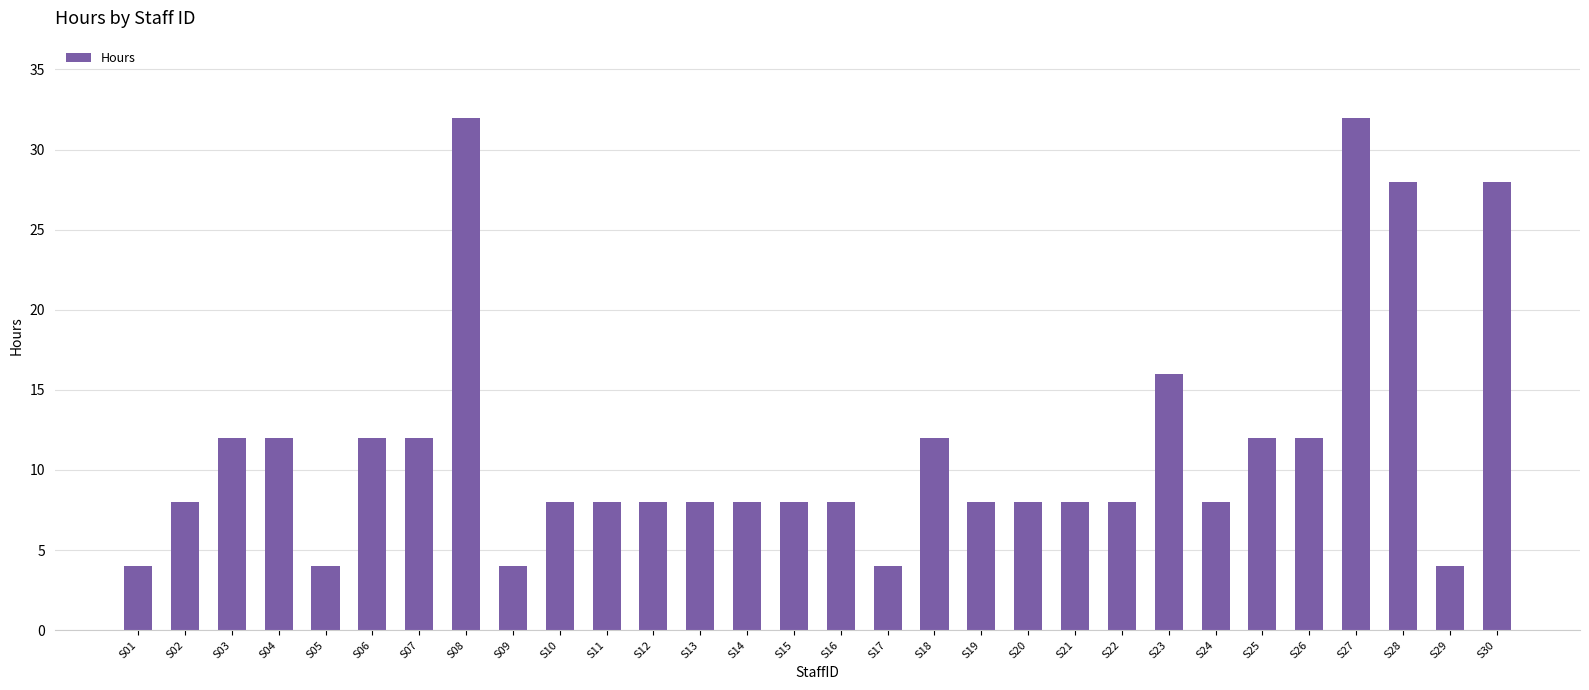

What value does the data have at S16, to the nearest 10?

10